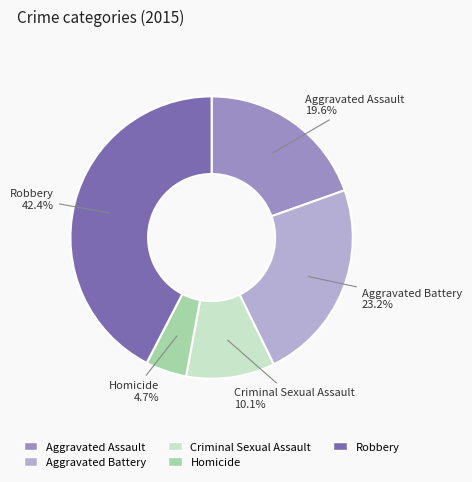

To the nearest percent, what is the combined percentage of Robbery and Aggravated Battery?

66%